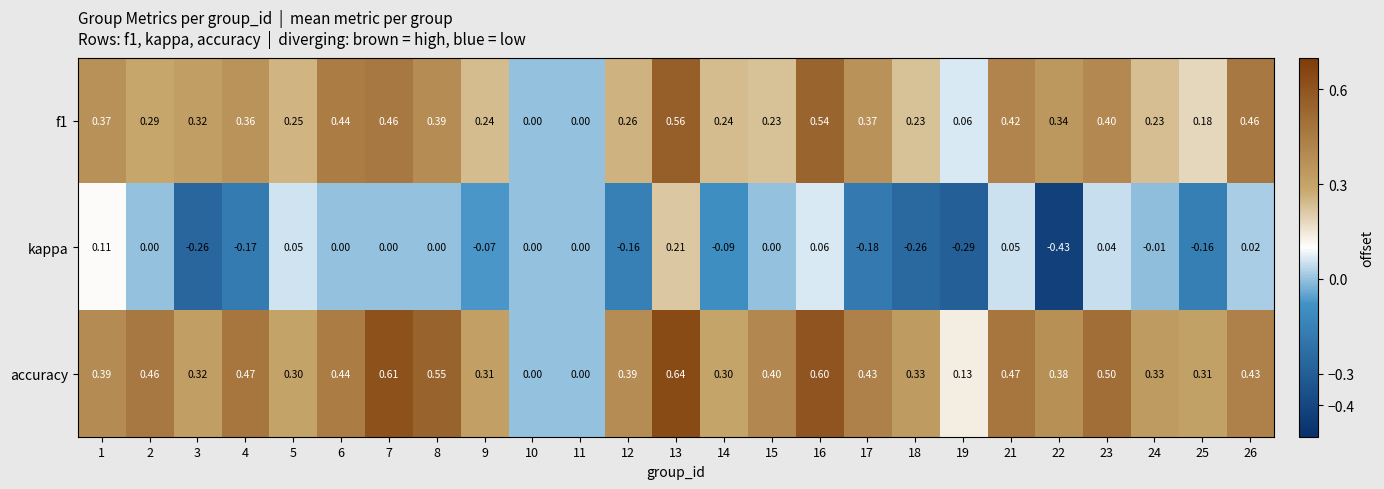

Is the value of kappa at 5 greater than the value of f1 at 21?

No